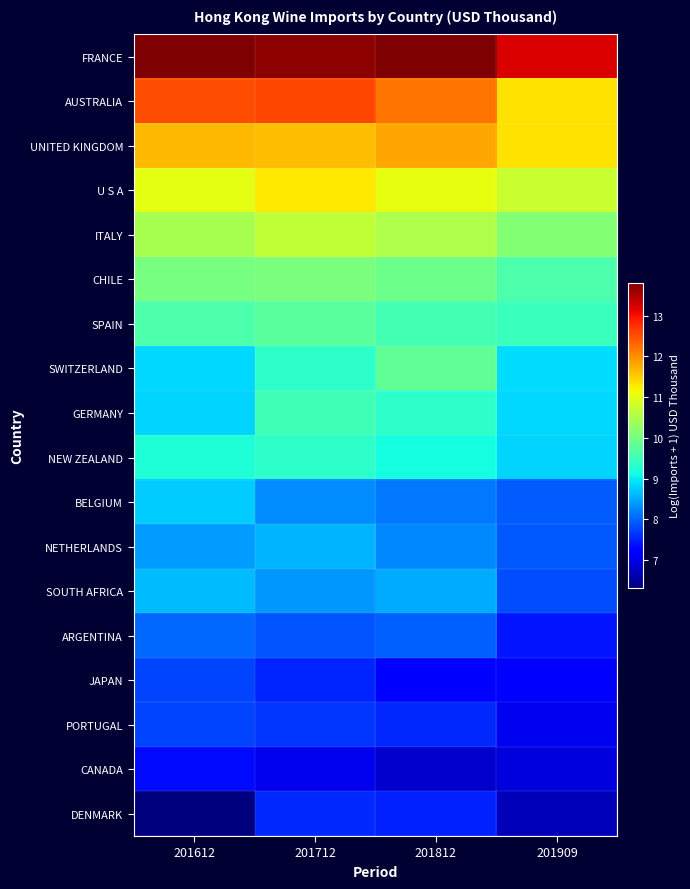

What is the minimum value shown in the chart?

6.3